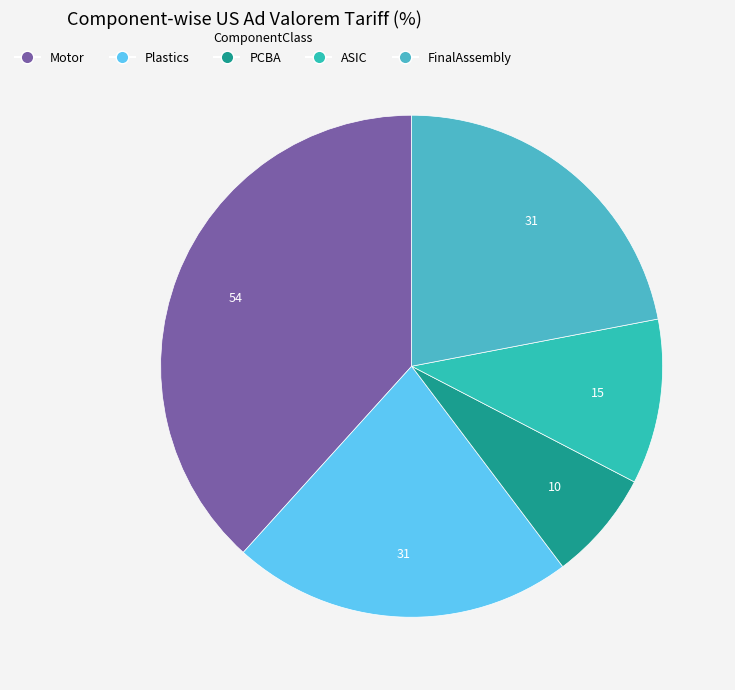

Is there a majority slice in this chart?

No